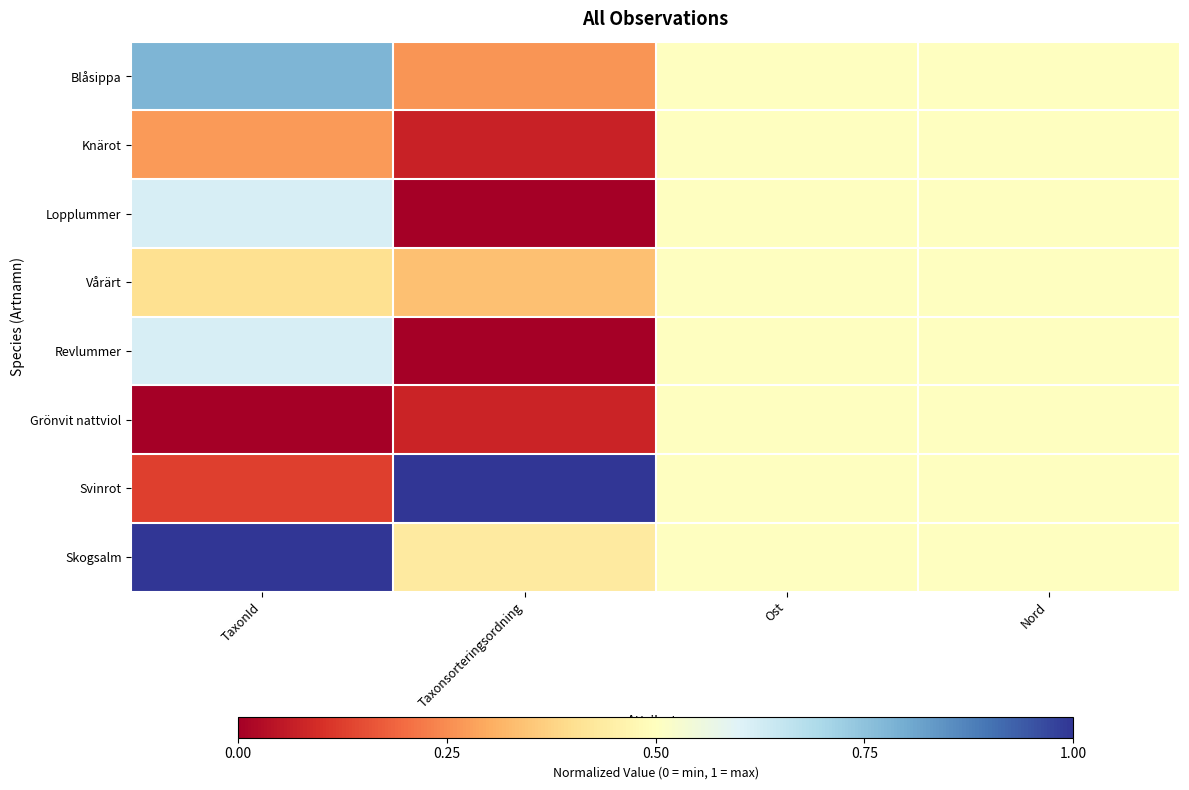

Reading right to left, transcribe all the data shown in this chart.

Blåsippa: Nord=0.5	Ost=0.5	Taxonsorteringsordning=0.3	TaxonId=0.8
Knärot: Nord=0.5	Ost=0.5	Taxonsorteringsordning=0.1	TaxonId=0.3
Lopplummer: Nord=0.5	Ost=0.5	Taxonsorteringsordning=0.0	TaxonId=0.6
Vårärt: Nord=0.5	Ost=0.5	Taxonsorteringsordning=0.3	TaxonId=0.4
Revlummer: Nord=0.5	Ost=0.5	Taxonsorteringsordning=0.0	TaxonId=0.6
Grönvit nattviol: Nord=0.5	Ost=0.5	Taxonsorteringsordning=0.1	TaxonId=0.0
Svinrot: Nord=0.5	Ost=0.5	Taxonsorteringsordning=1.0	TaxonId=0.1
Skogsalm: Nord=0.5	Ost=0.5	Taxonsorteringsordning=0.4	TaxonId=1.0